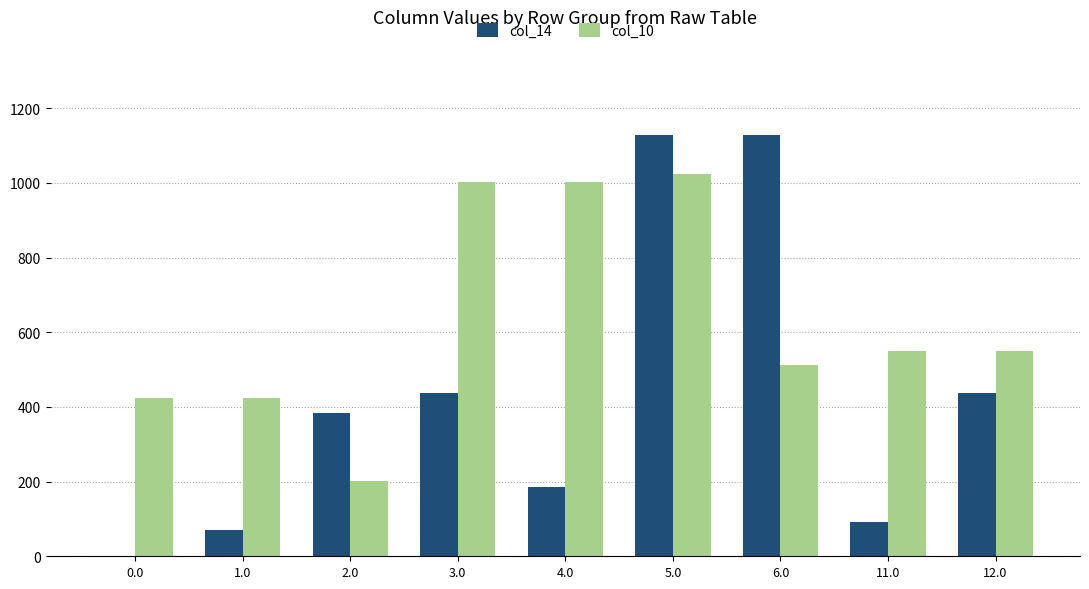

Which series changed the most between 1.0 and 4.0?

col_10